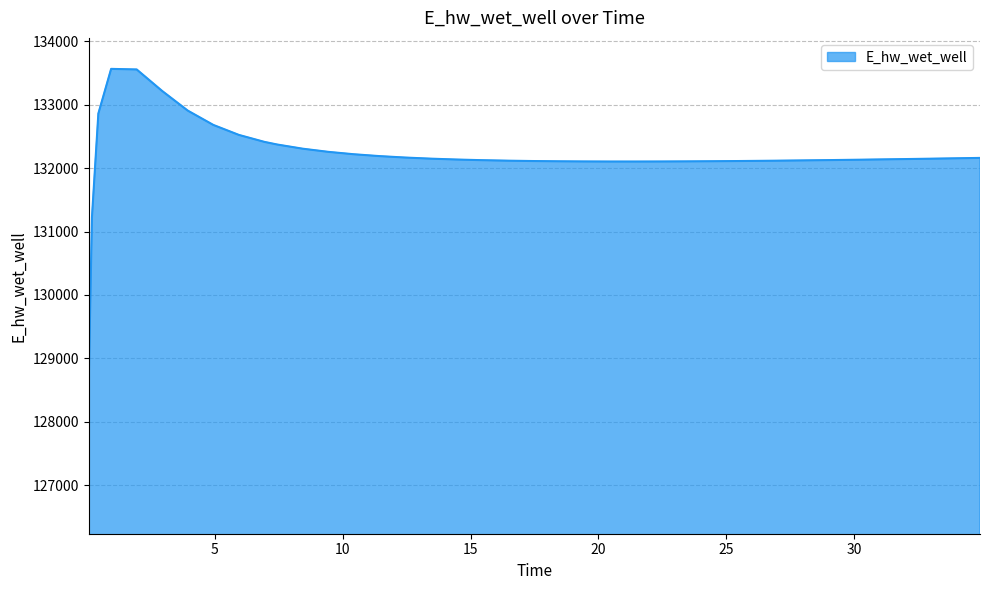

What is the greatest value displayed?

133562.5